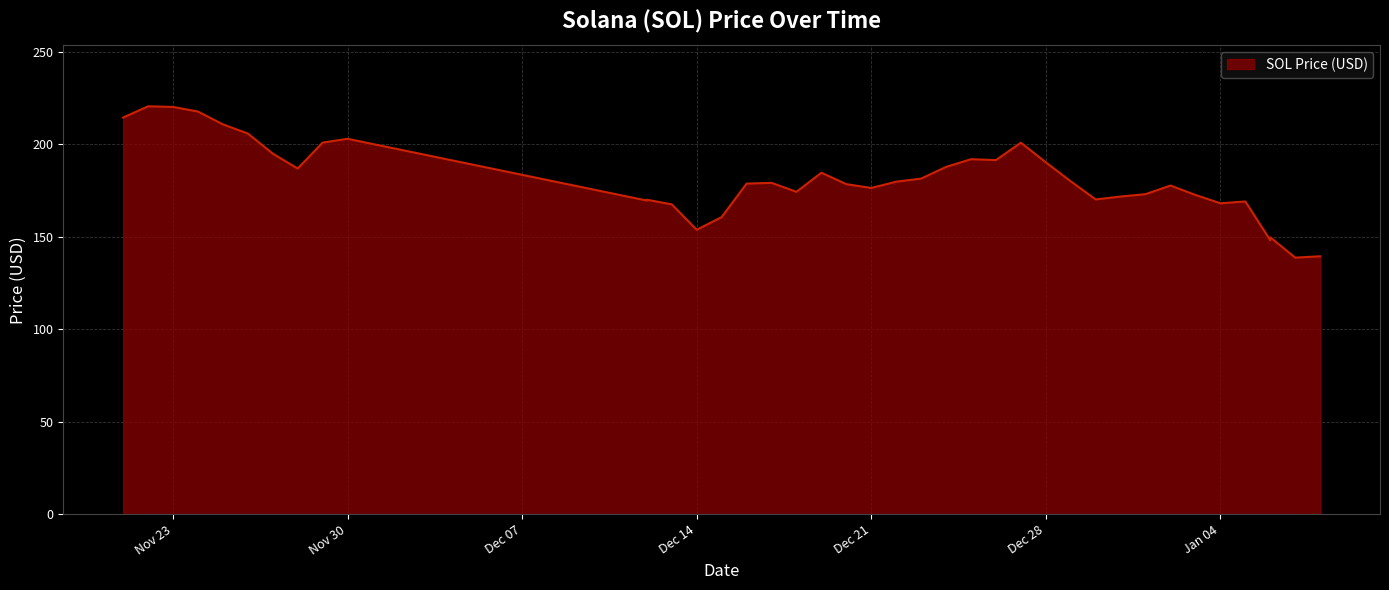

Reading left to right, what are all the values shown in this chart?

214.6	220.6	220.3	217.8	210.9	205.9	195.1	187.0	201.0	203.1	169.7	170.1	167.6	153.9	160.7	178.8	179.2	174.4	184.7	178.5	176.5	179.9	181.6	187.9	192.0	191.6	201.0	190.3	180.1	170.3	171.8	173.1	177.8	172.7	168.2	169.2	148.2	149.8	138.8	139.5